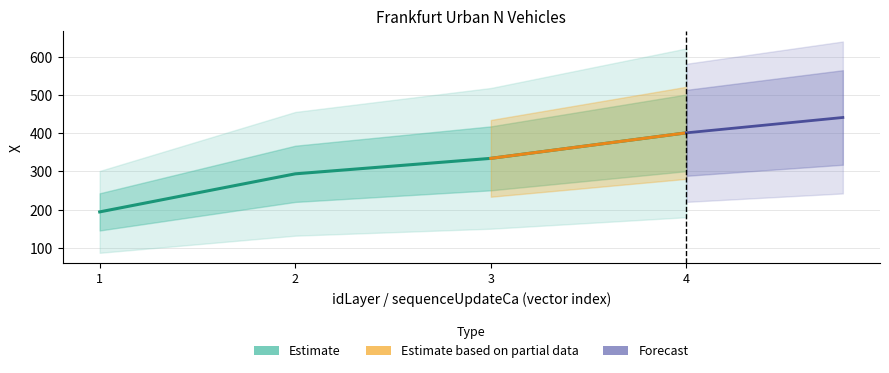

Is this an area chart (filled region under the line)?

No